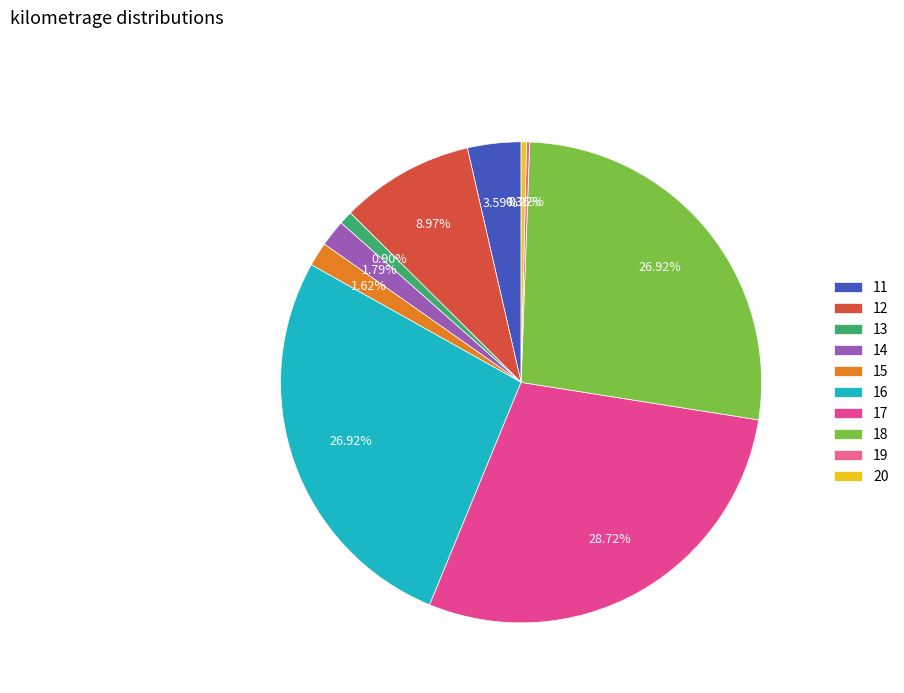

Combined, what portion of the pie is 18 and 17?

55.6%